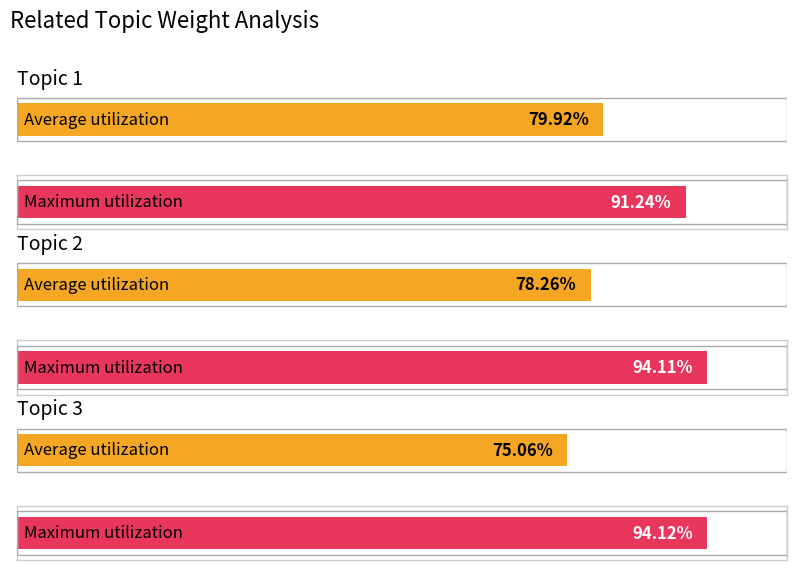

What is the approximate value of Maximum Weight at Topic 2?

0.9